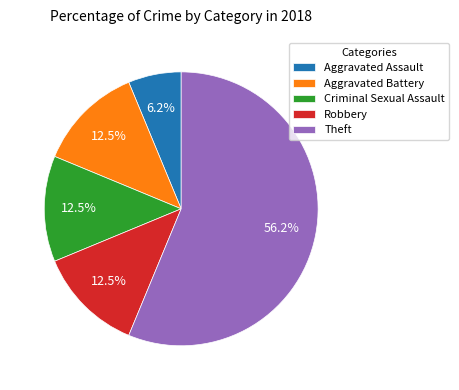

True or false: Theft accounts for 56% of the total.

True